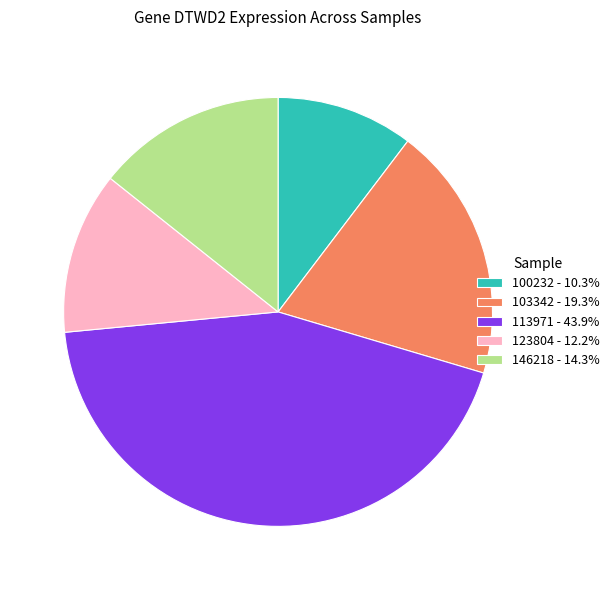

Is there a majority slice in this chart?

No